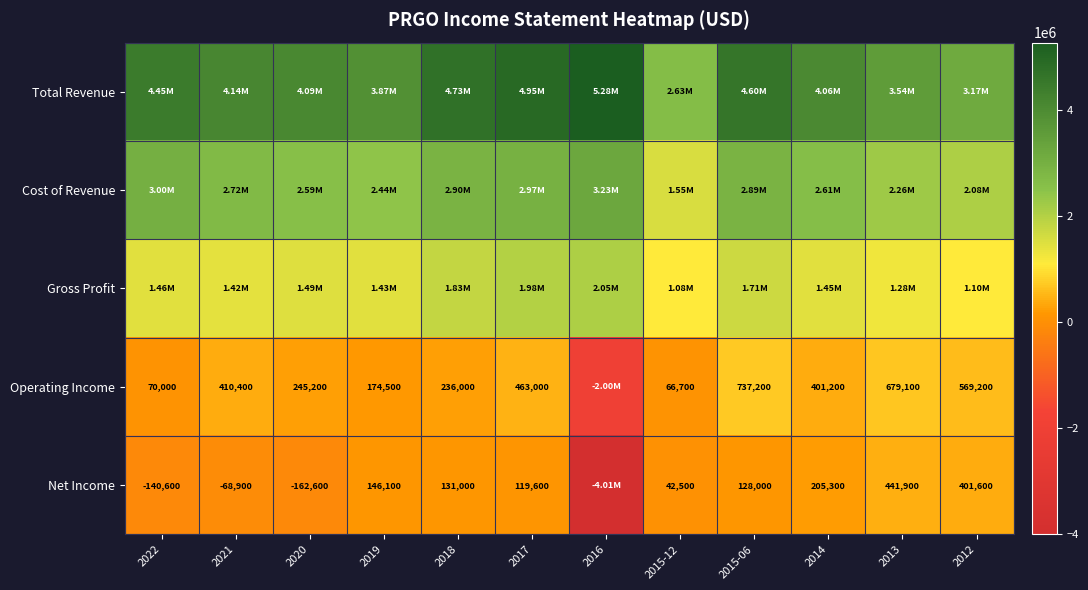

Is the value of Operating Income at 2021 greater than the value of Net Income at 2020?

Yes